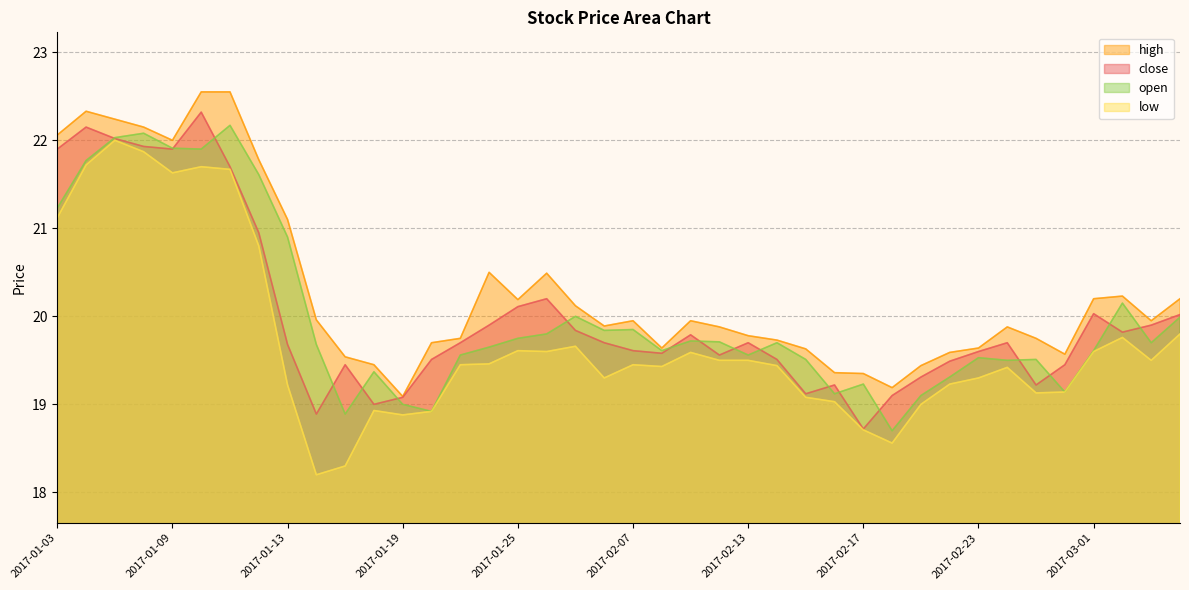

Rank the series by their maximum value, from highest to lowest.

high, close, open, low